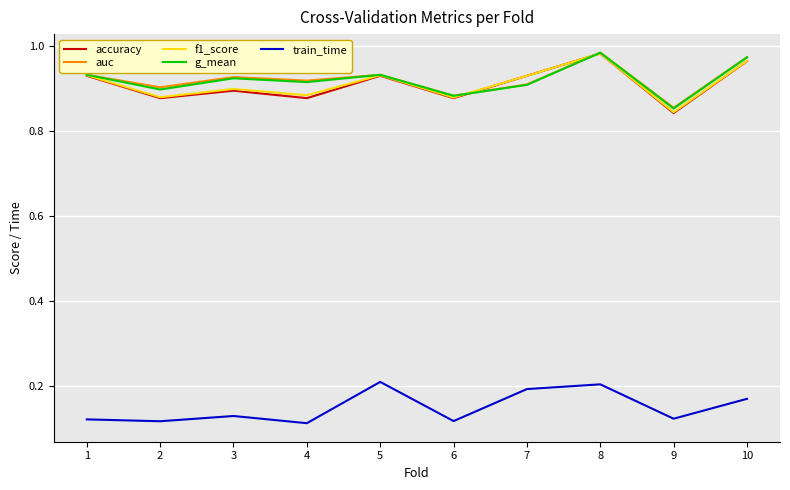

True or false: g_mean and f1_score intersect in this chart.

True